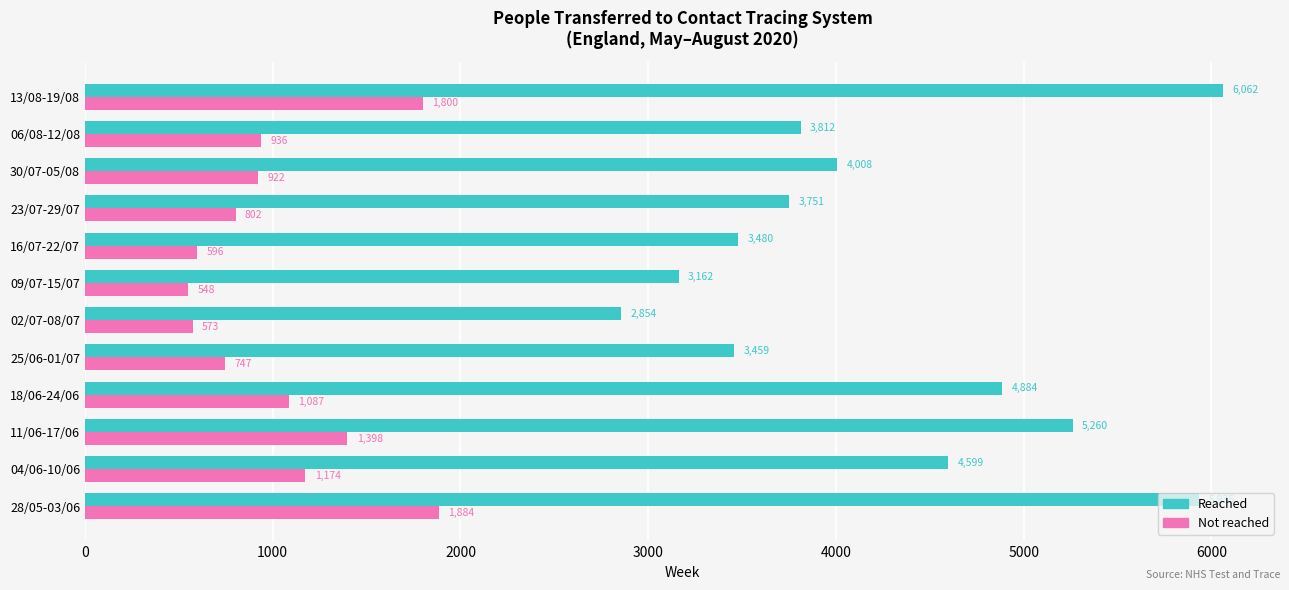

Which series has the largest total across all categories?

Reached